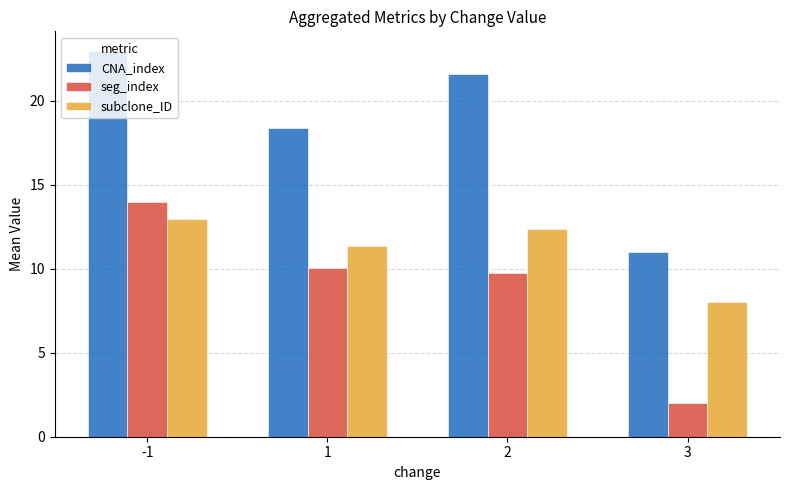

Which label corresponds to the smallest value in the chart?

3